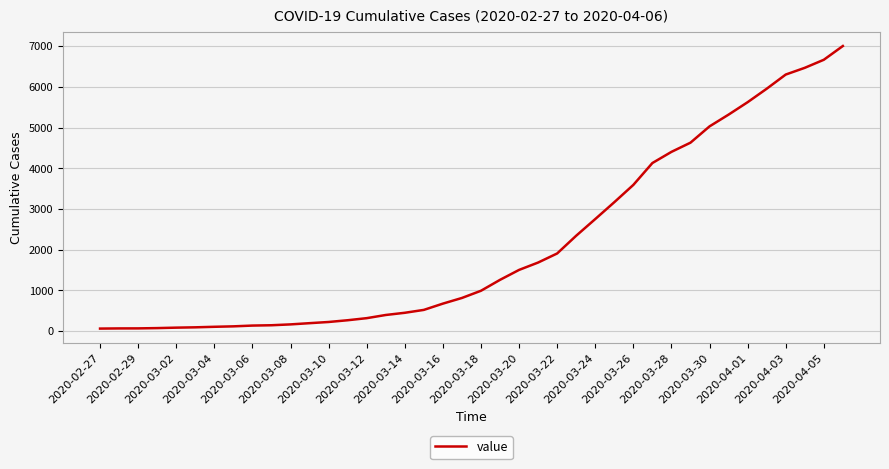

What is the difference between the maximum and minimum values?

6940